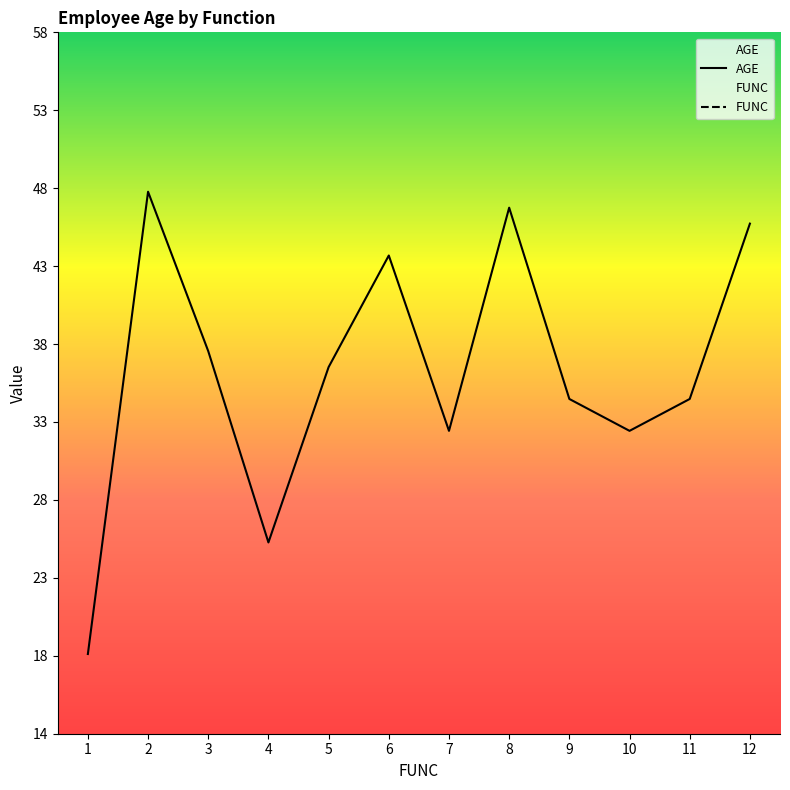

True or false: AGE and FUNC intersect in this chart.

False